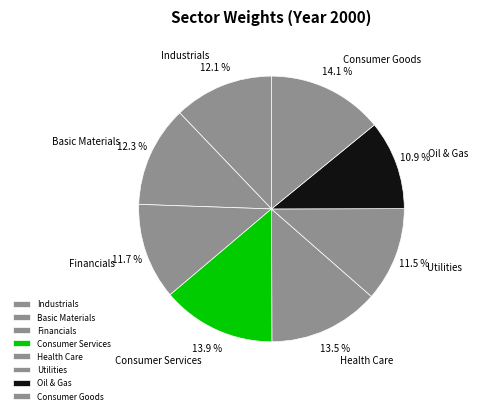

Is it true that Oil & Gas is 11% of the pie?

True